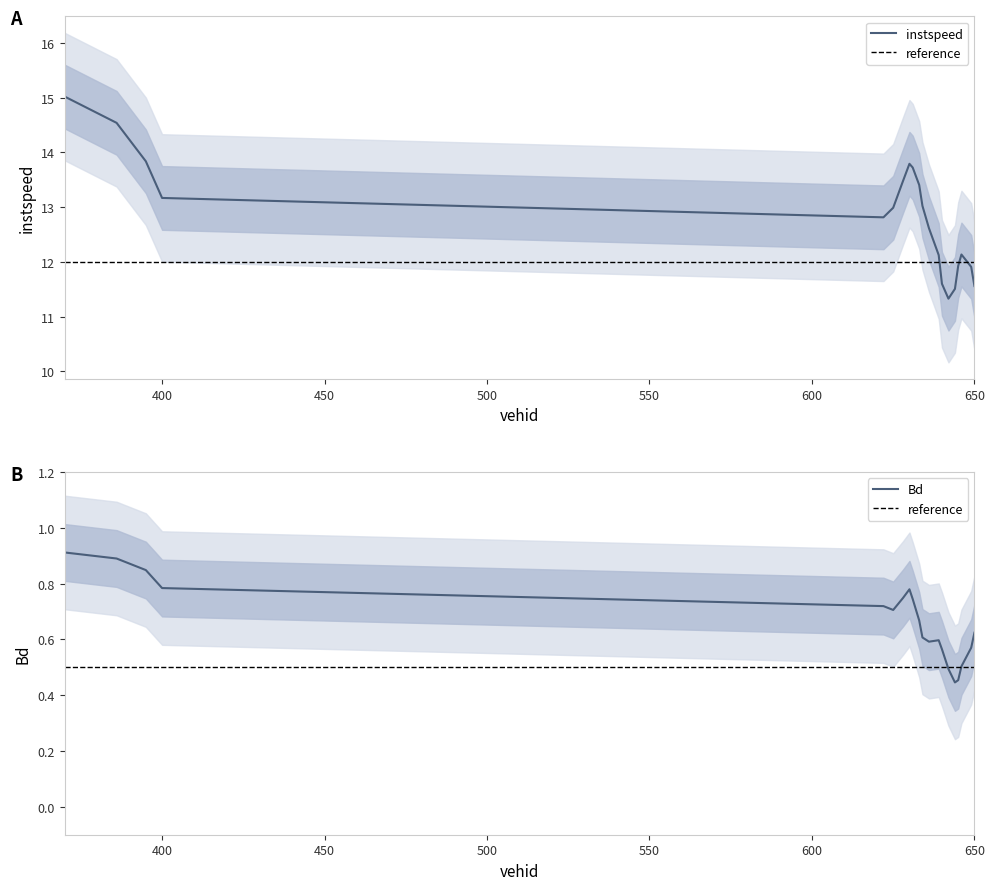

Rank the series by their maximum value, from highest to lowest.

instspeed, Bd